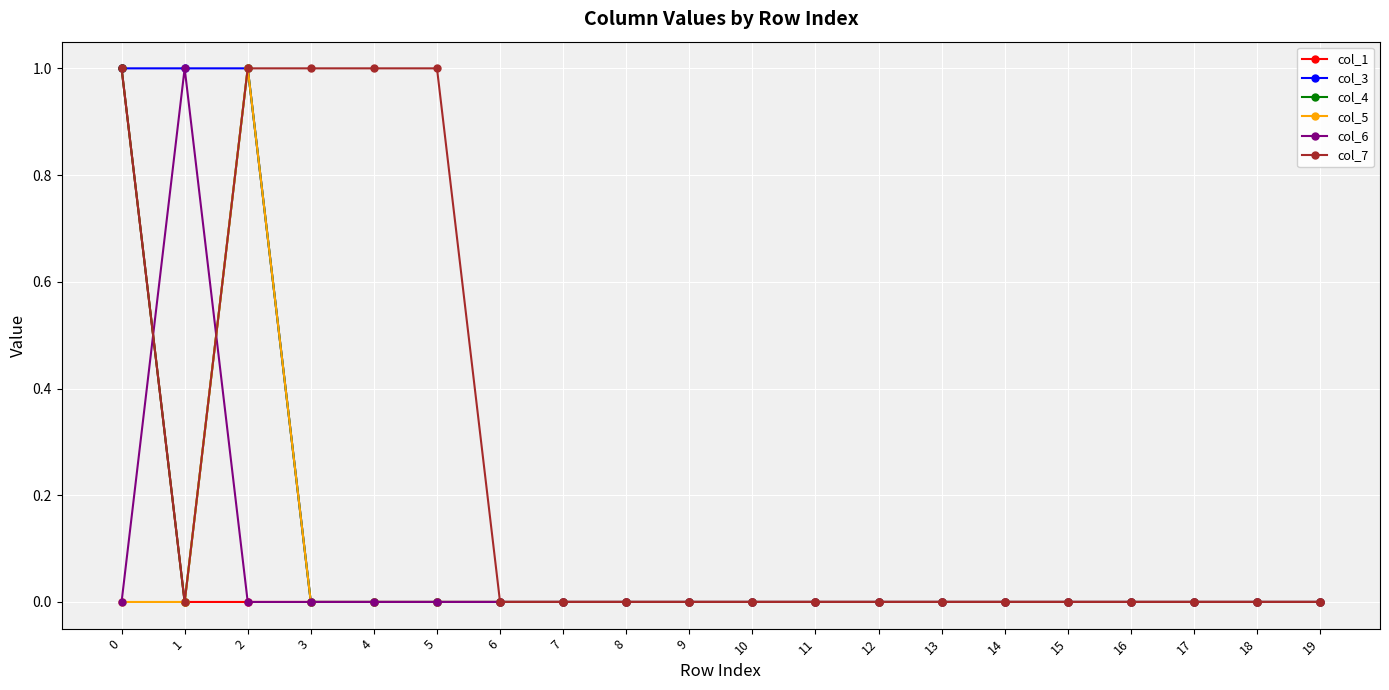

Where is the first local minimum for col_7?

1